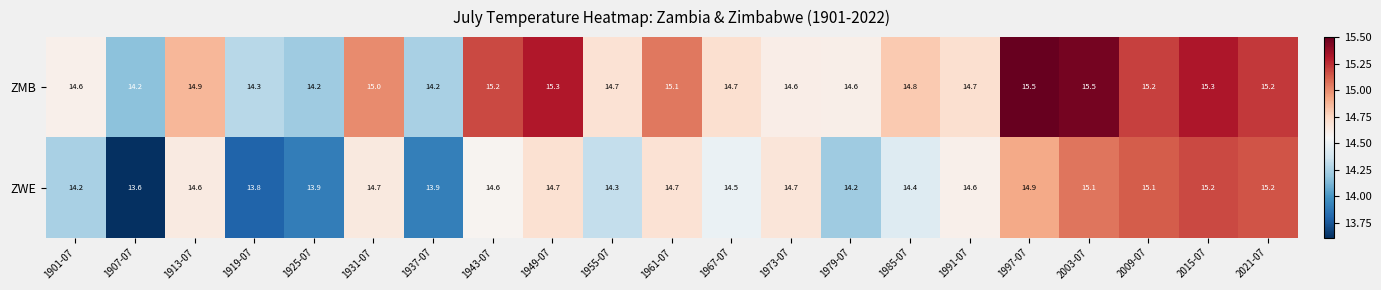

What is the difference between the ZMB values at 1943-07 and 1919-07?

0.9